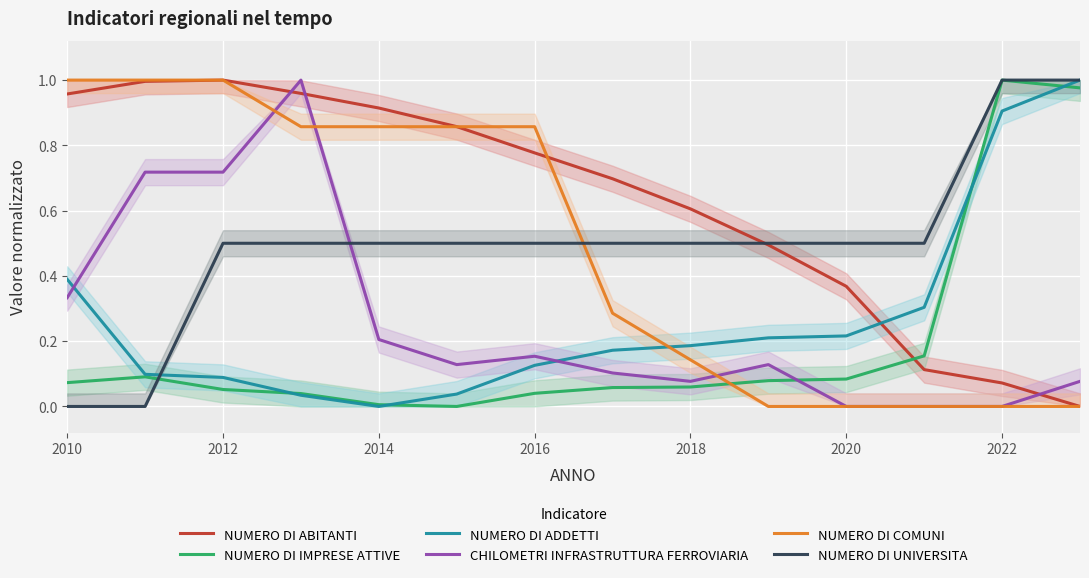

Rank the series by their maximum value, from highest to lowest.

NUMERO DI ABITANTI, NUMERO DI IMPRESE ATTIVE, NUMERO DI ADDETTI, CHILOMETRI INFRASTRUTTURA FERROVIARIA, NUMERO DI COMUNI, NUMERO DI UNIVERSITA